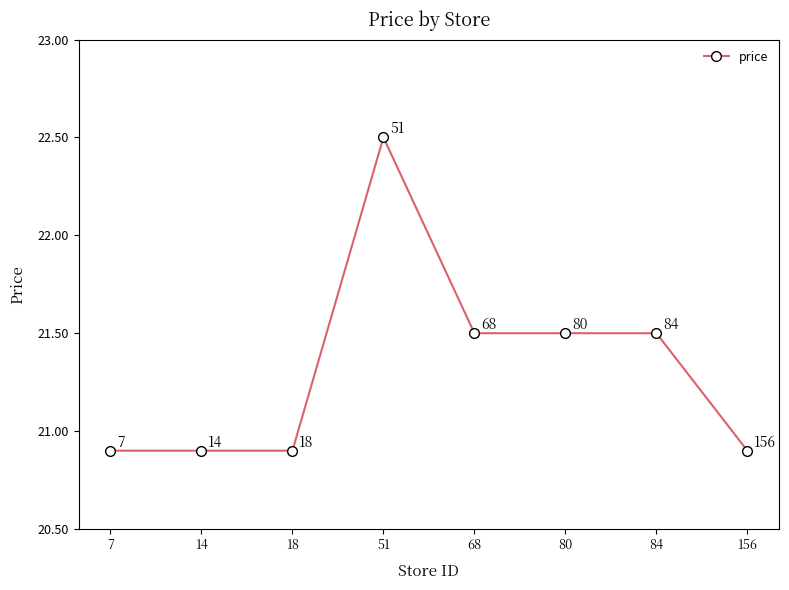

How many series are shown in this chart?

1